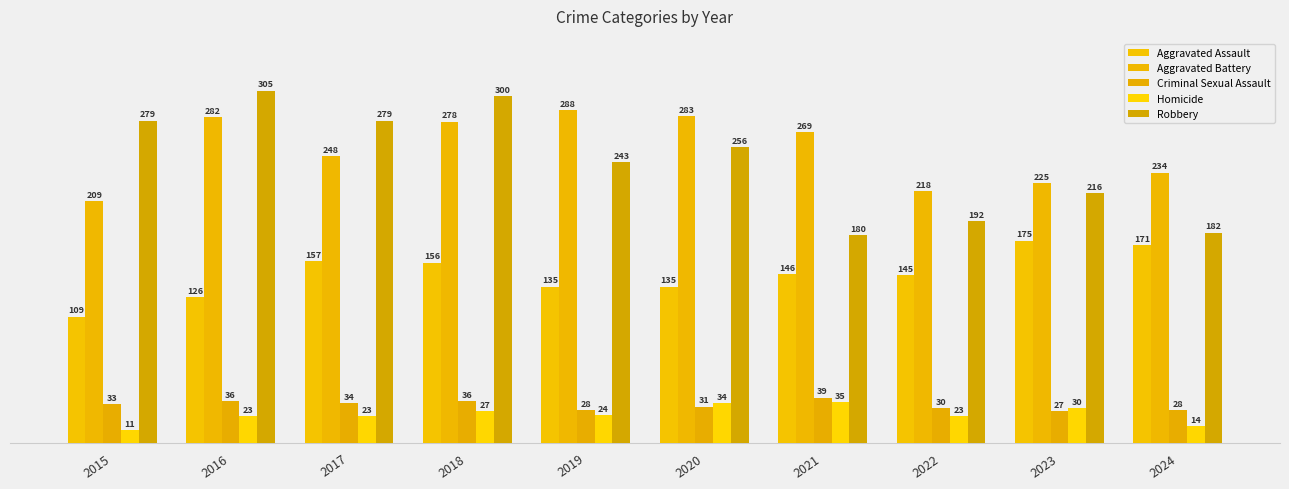

What is the total value across all series at 2018?

797